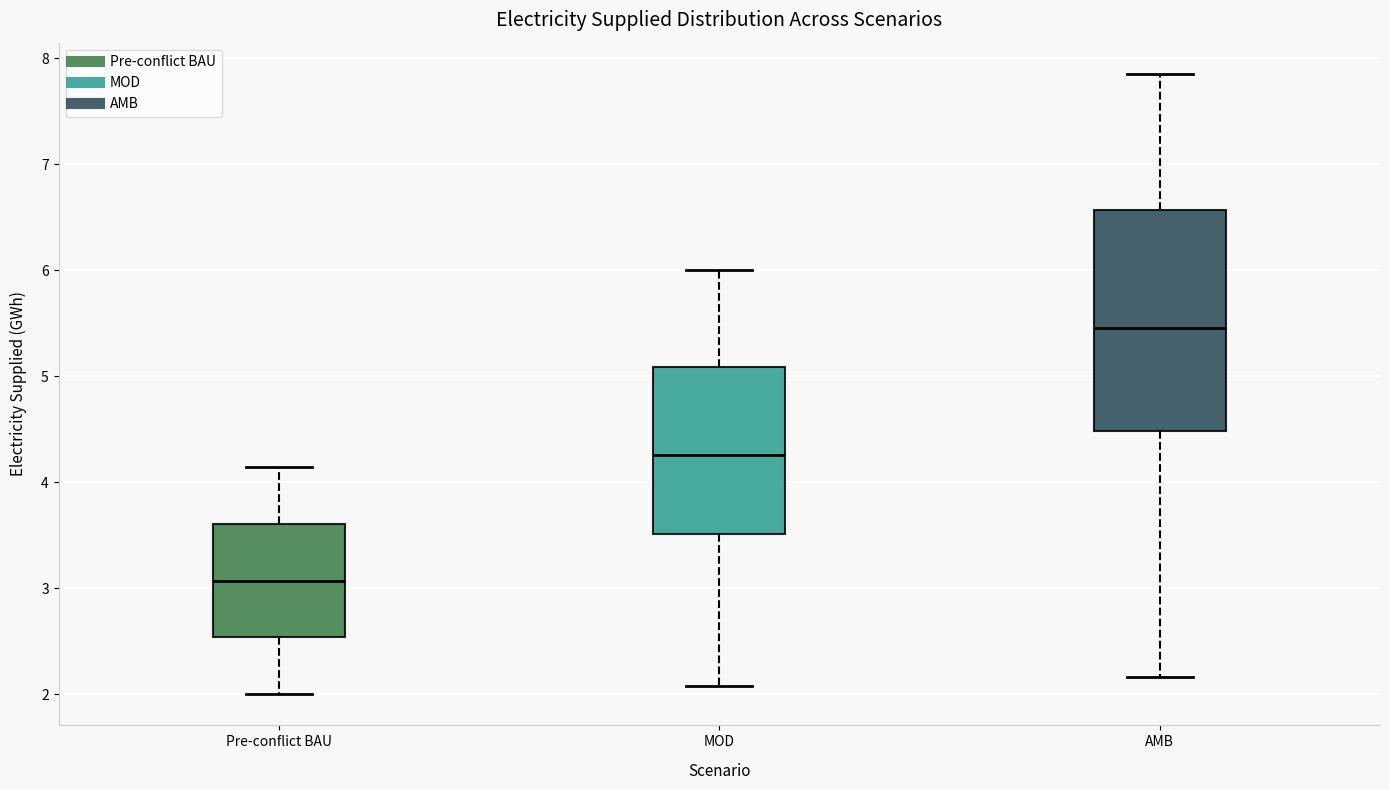

Where does the lower whisker of the box for AMB end on the y-axis? The values are not printed on the chart, so give them approximately, as read against the axis.

2.2